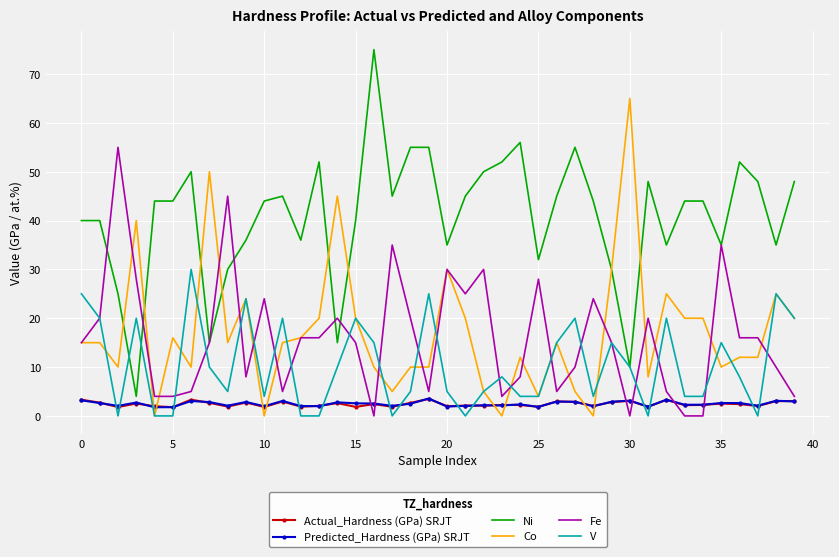

What is the highest value of the V series?

30.0